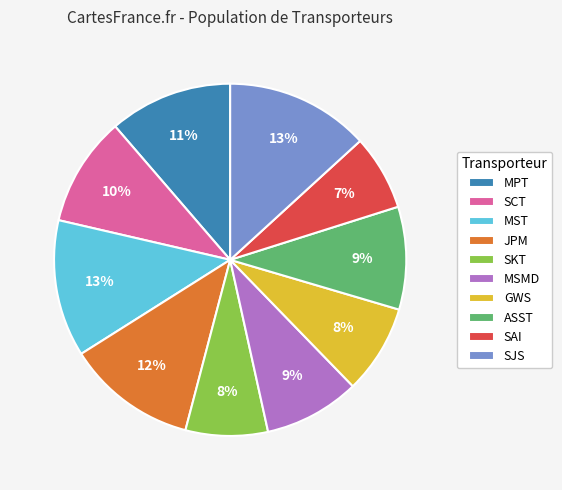

Is it true that ASST is 1% of the pie?

False